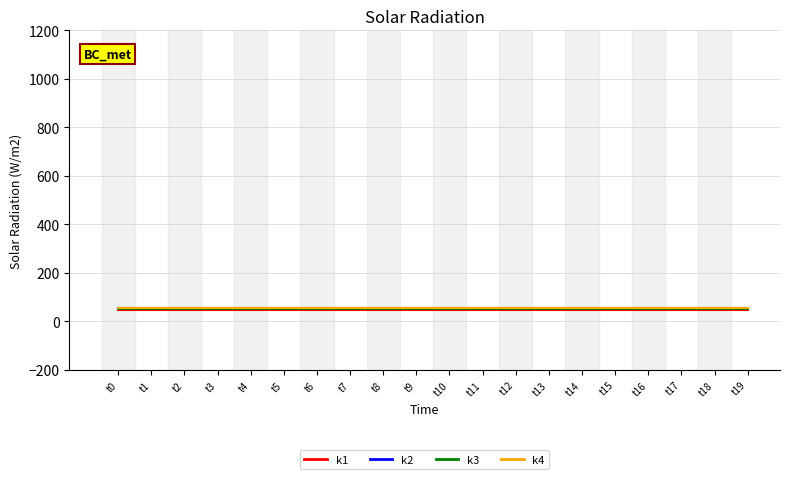

Reading left to right, what are all the values shown in this chart?

k1: t0=45	t1=45	t2=45	t3=45	t4=45	t5=45	t6=45	t7=45	t8=45	t9=45	t10=45	t11=45	t12=45	t13=45	t14=45	t15=45	t16=45	t17=45	t18=45	t19=45
k2: t0=56	t1=56	t2=56	t3=56	t4=56	t5=56	t6=56	t7=56	t8=56	t9=56	t10=56	t11=56	t12=56	t13=56	t14=56	t15=56	t16=56	t17=56	t18=56	t19=56
k3: t0=53	t1=53	t2=53	t3=53	t4=53	t5=53	t6=53	t7=53	t8=53	t9=53	t10=53	t11=53	t12=53	t13=53	t14=53	t15=53	t16=53	t17=53	t18=53	t19=53
k4: t0=55	t1=55	t2=55	t3=55	t4=55	t5=55	t6=55	t7=55	t8=55	t9=55	t10=55	t11=55	t12=55	t13=55	t14=55	t15=55	t16=55	t17=55	t18=55	t19=55